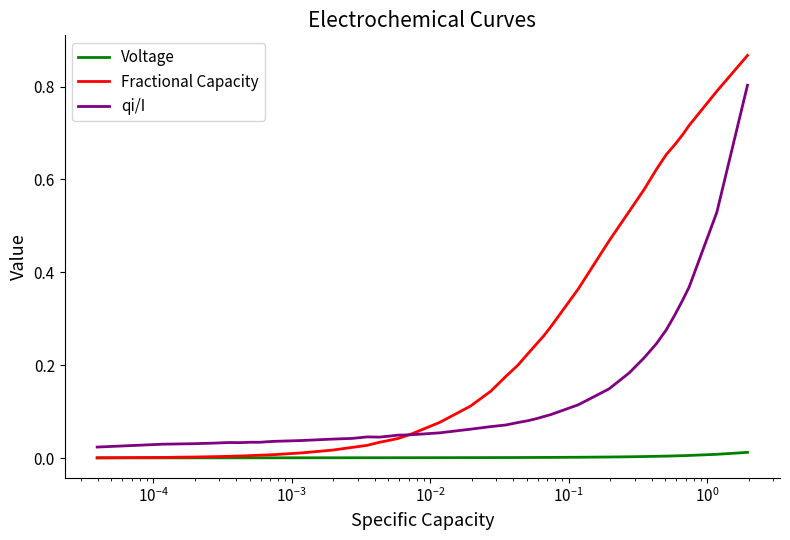

Does the chart have visible grid lines?

No